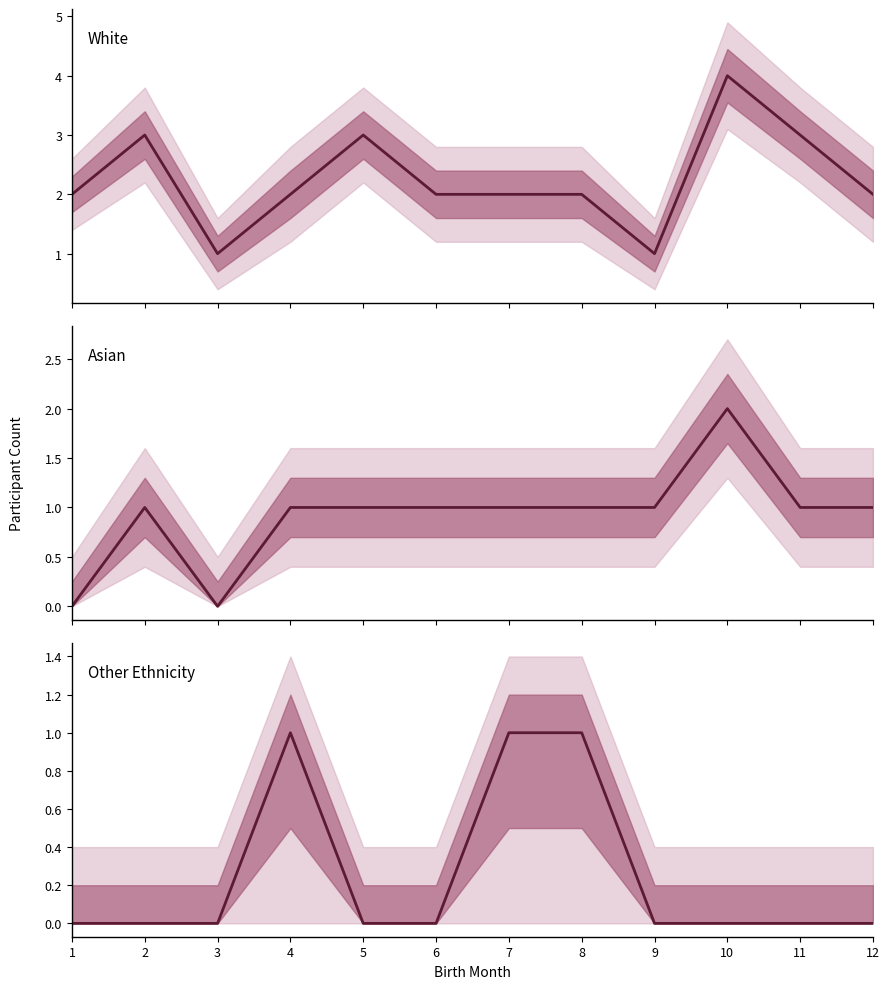

At which category does White reach its first local peak?

2